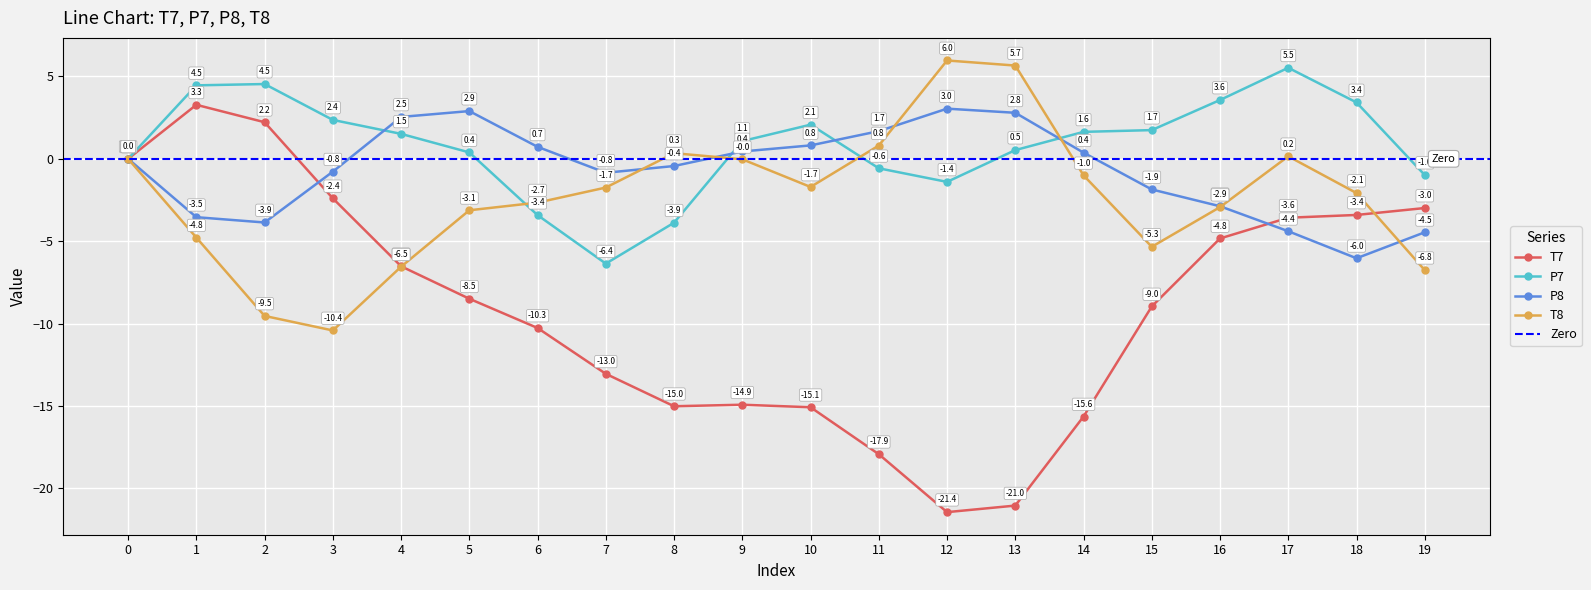

How many interior local valleys does the T8 series have?

3